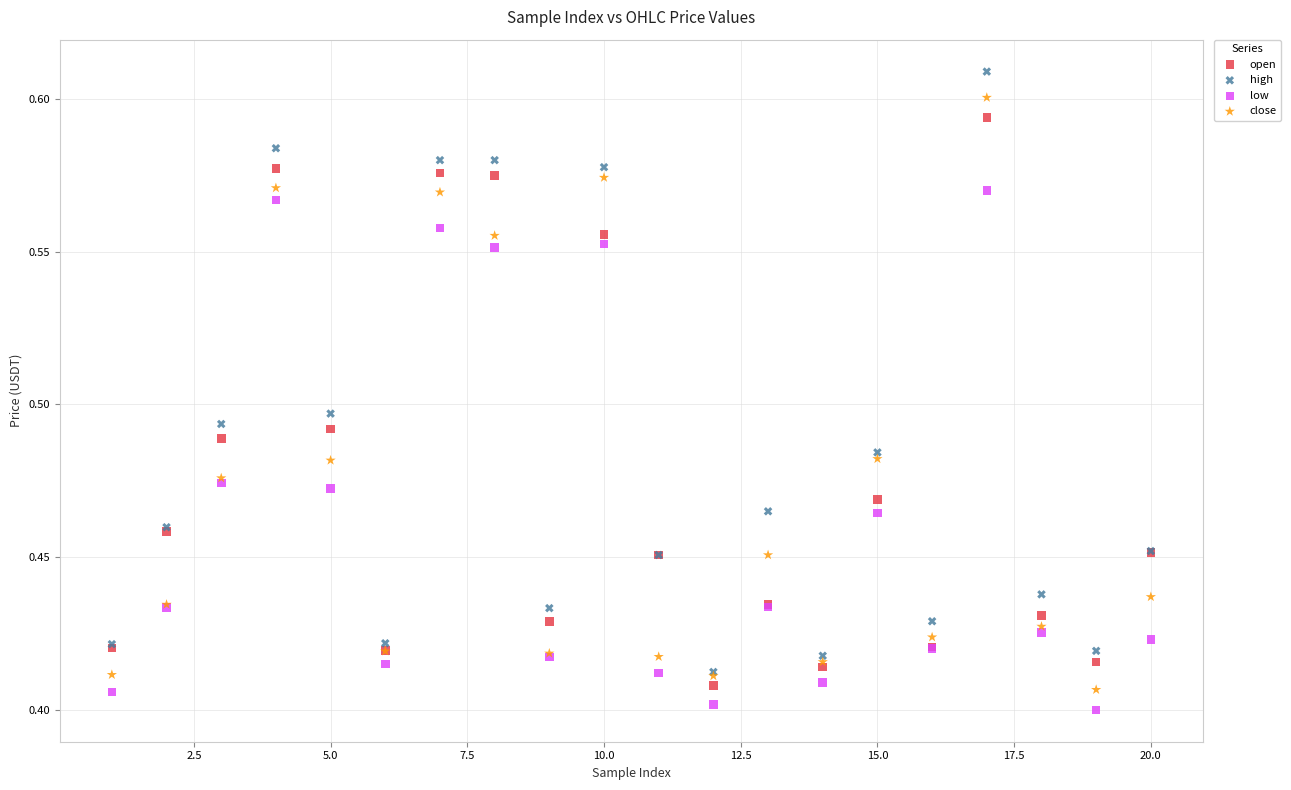

Which series reaches the minimum Y coordinate?

low